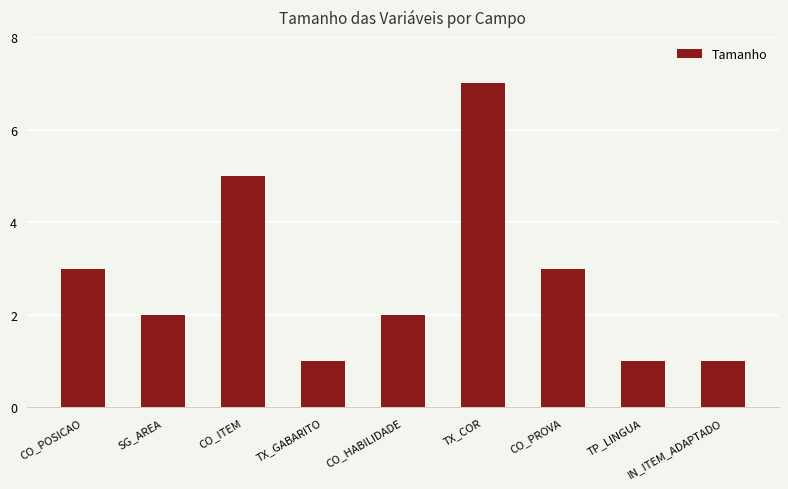

What is the maximum value shown in the chart?

7